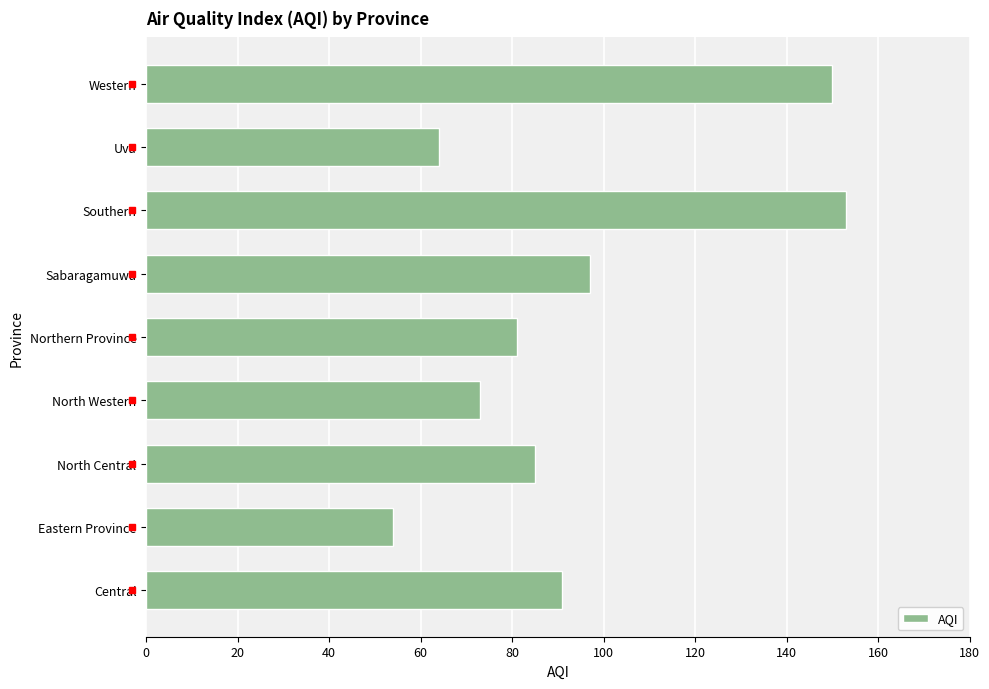

The value at North Central is 23. True or false?

False